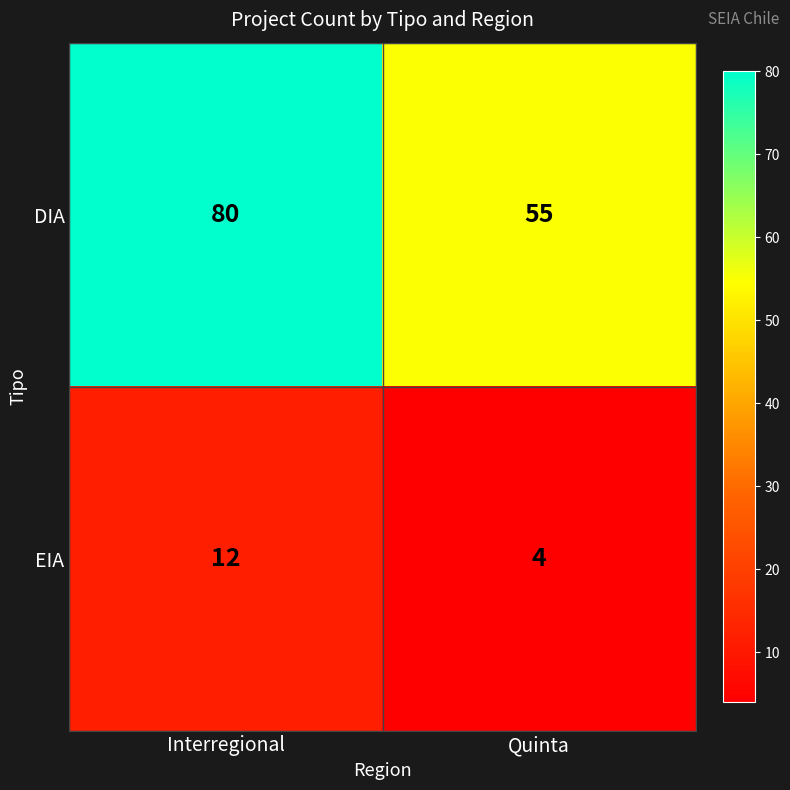

How many series are shown in this chart?

2